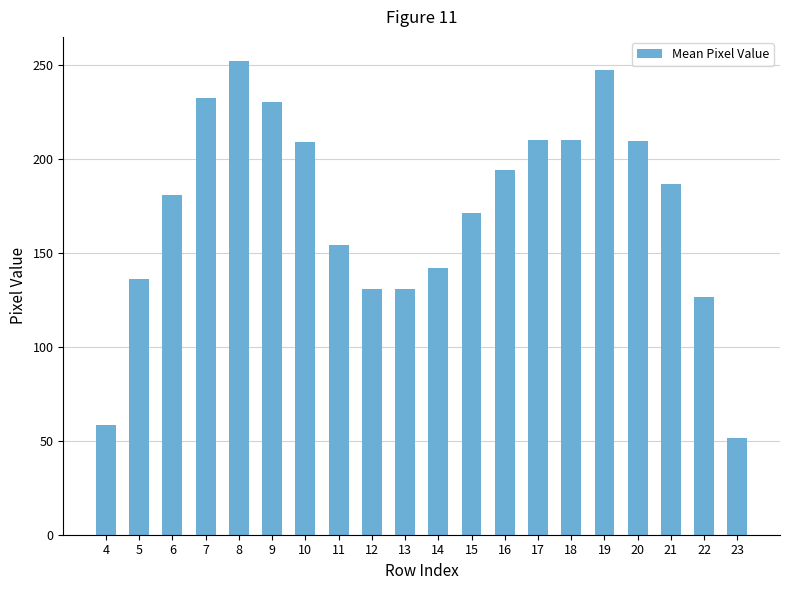

The chart shows a value of 130.8 at 12. True or false?

True